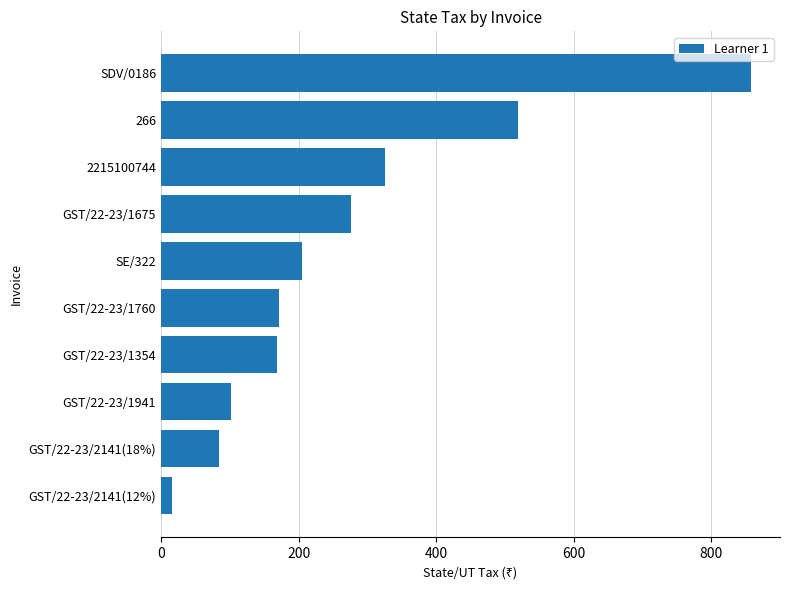

What is the ratio of the value at GST/22-23/1941 to the value at 2215100744?

0.3